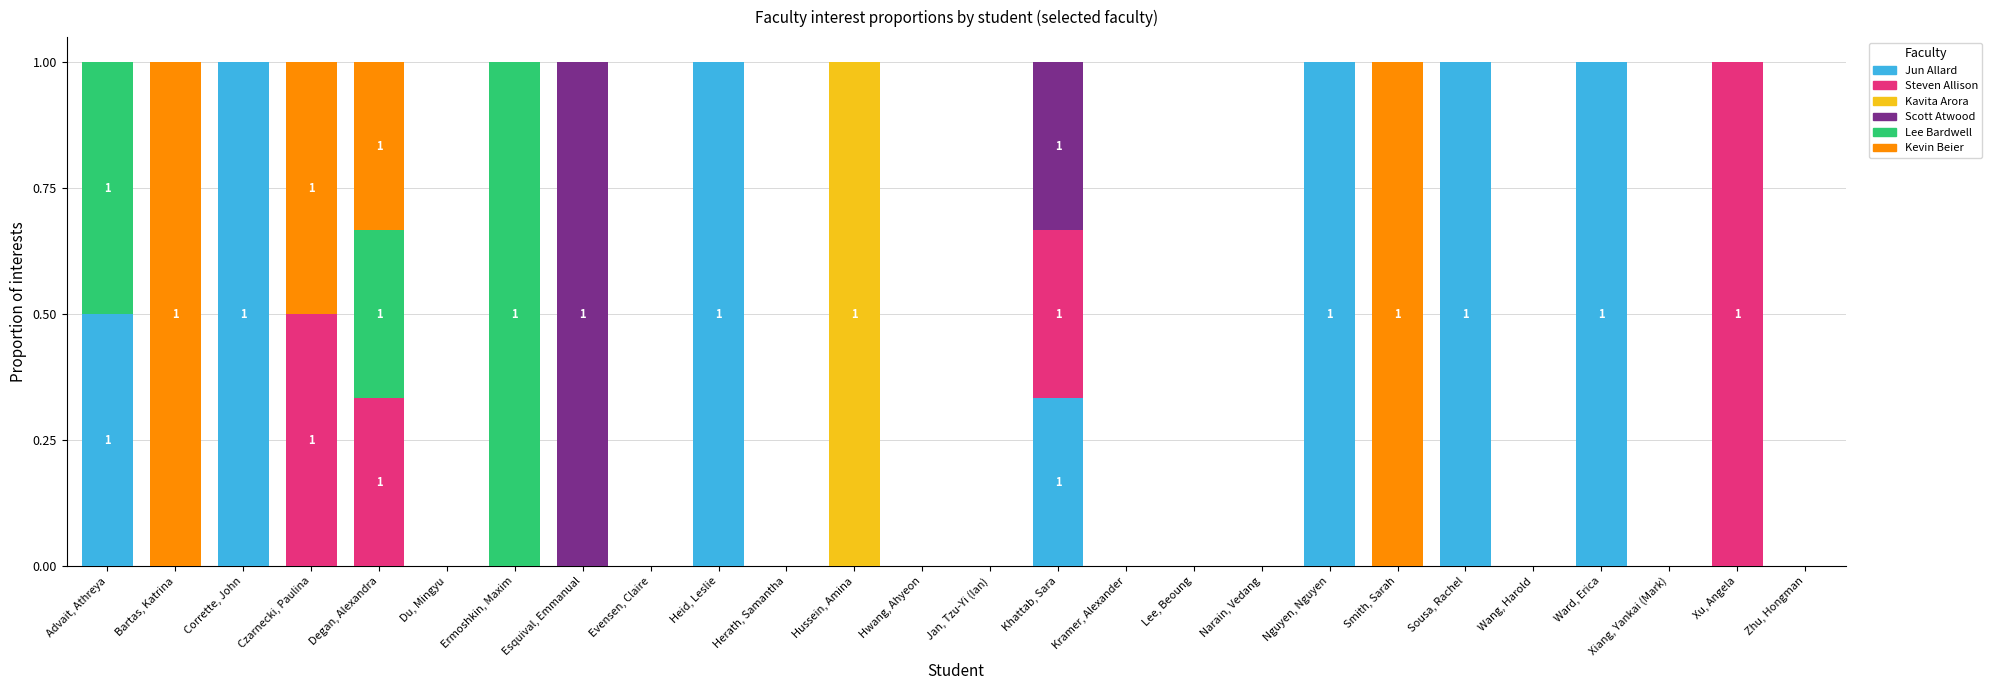

How many series are shown in this chart?

6